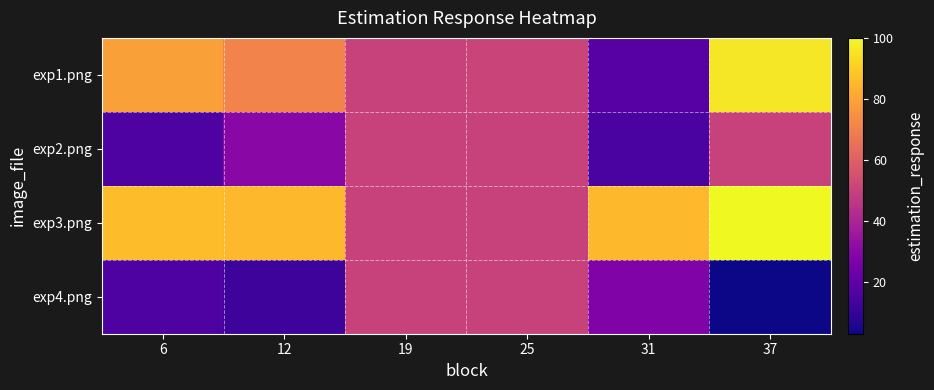

At 25, list the series in order from smallest to largest.

exp2.png, exp3.png, exp4.png, exp1.png